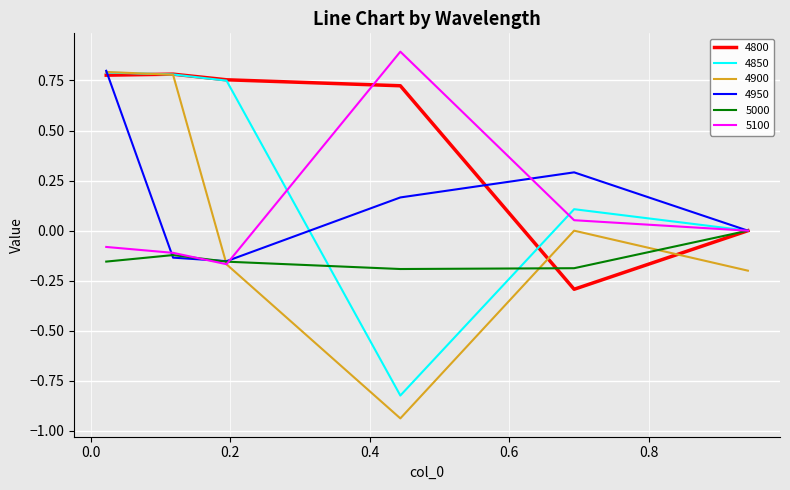

Does the chart have visible grid lines?

Yes